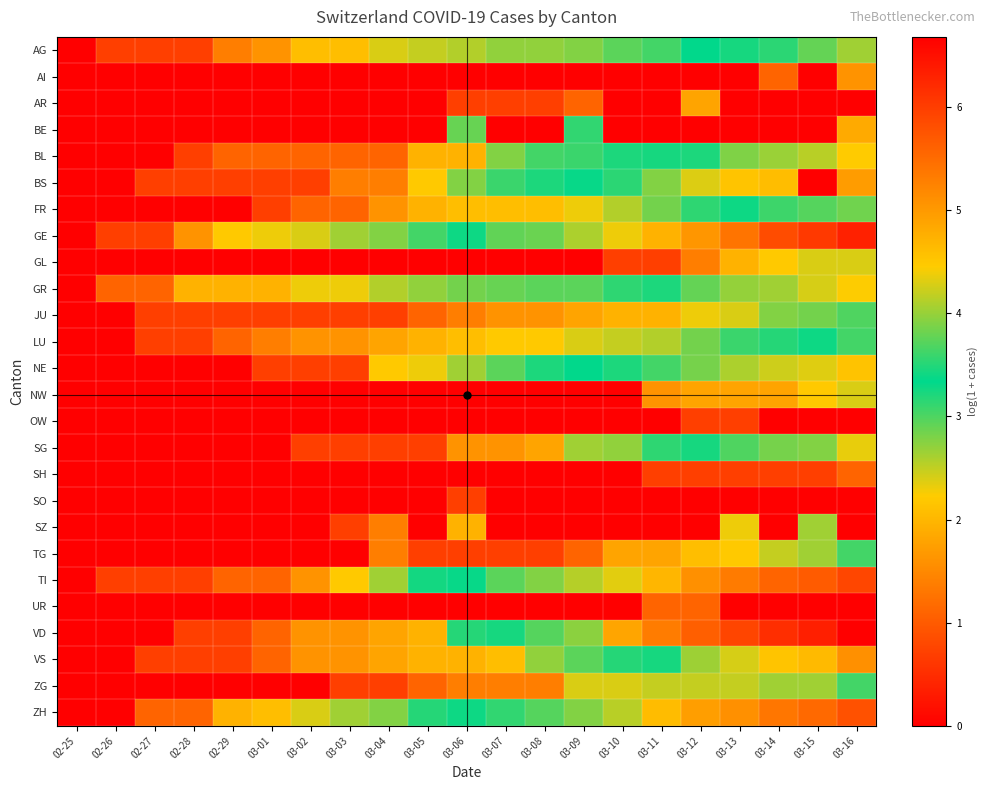

What is the maximum value shown in the chart?

6.7